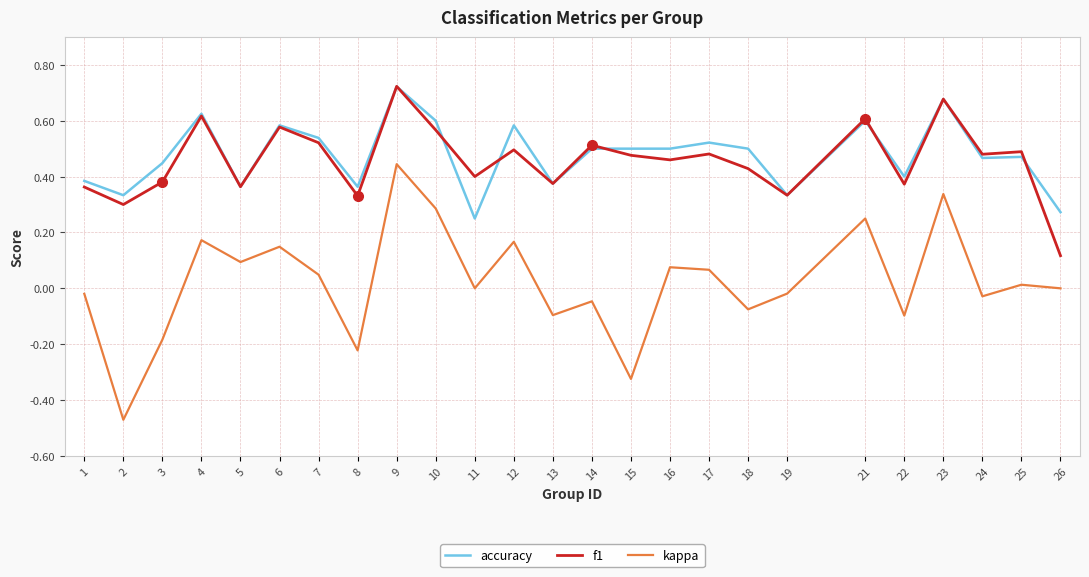

Is the value of accuracy at 24 greater than the value of f1 at 3?

Yes